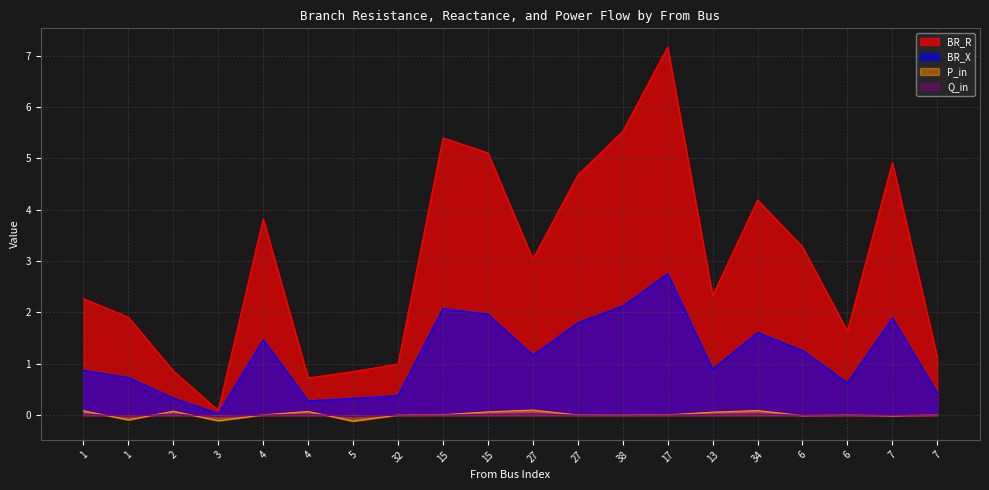

How many interior local peaks does the BR_R series have?

5